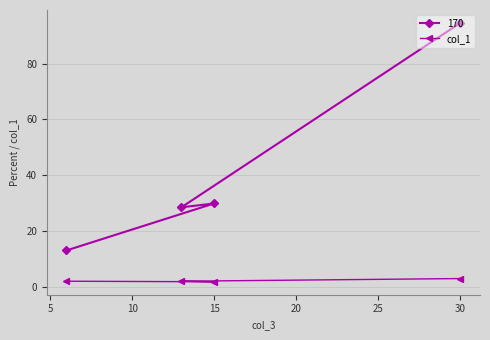

Which label corresponds to the largest value in the chart?

30